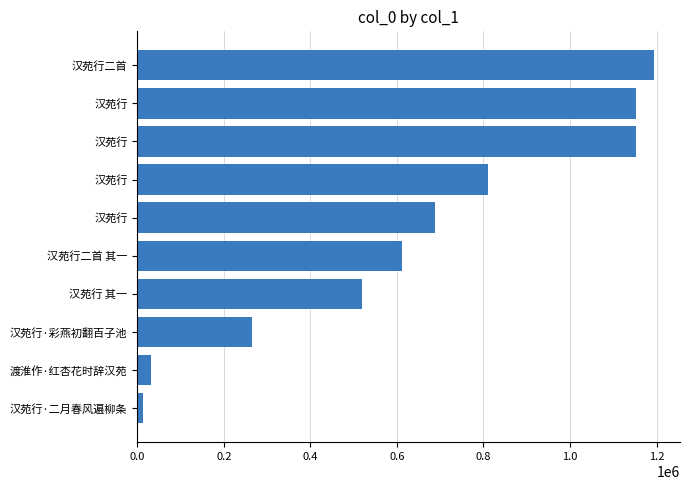

Which category has the highest value across all series?

汉苑行二首